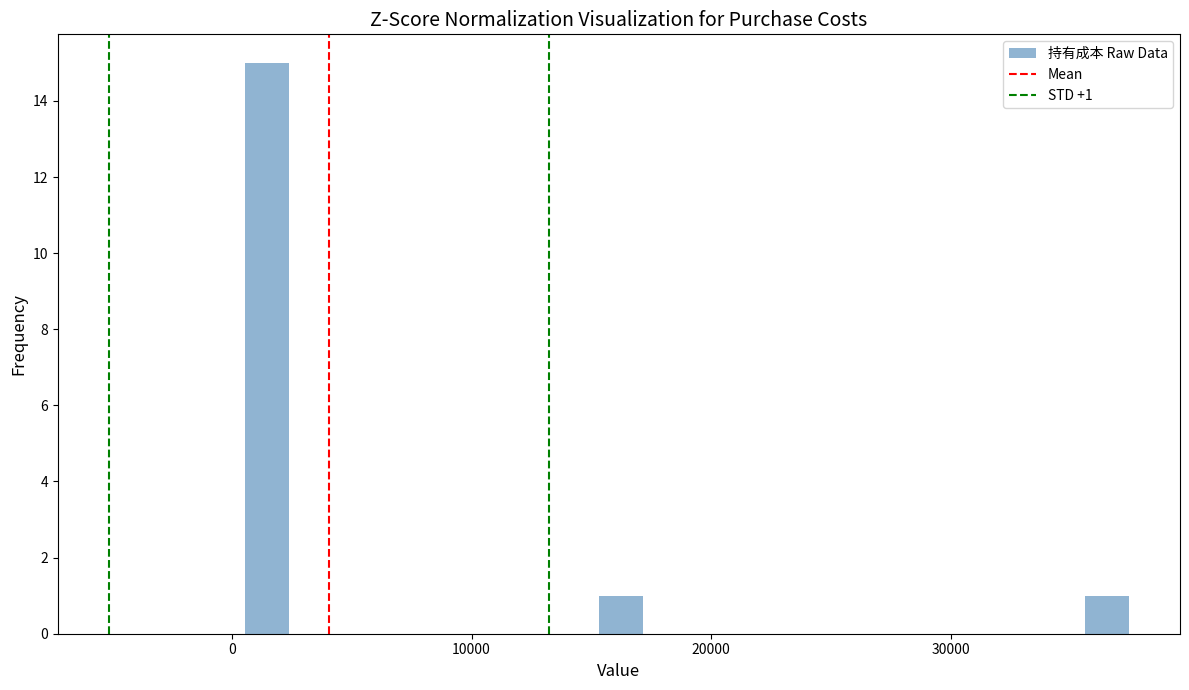

Read against the x-axis, roughly where is the centre of the tallest bar?

1000